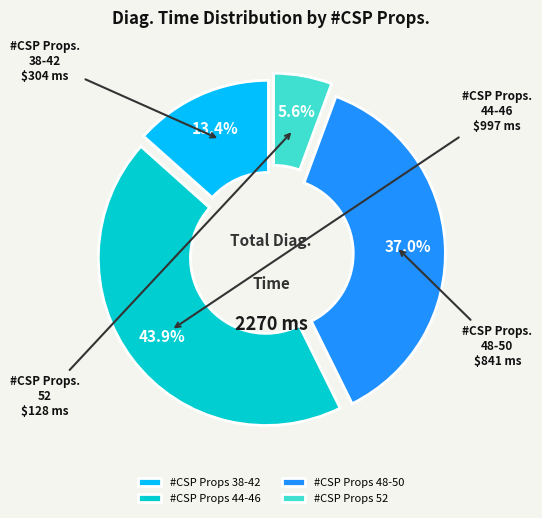

How many segments does this pie chart have?

4